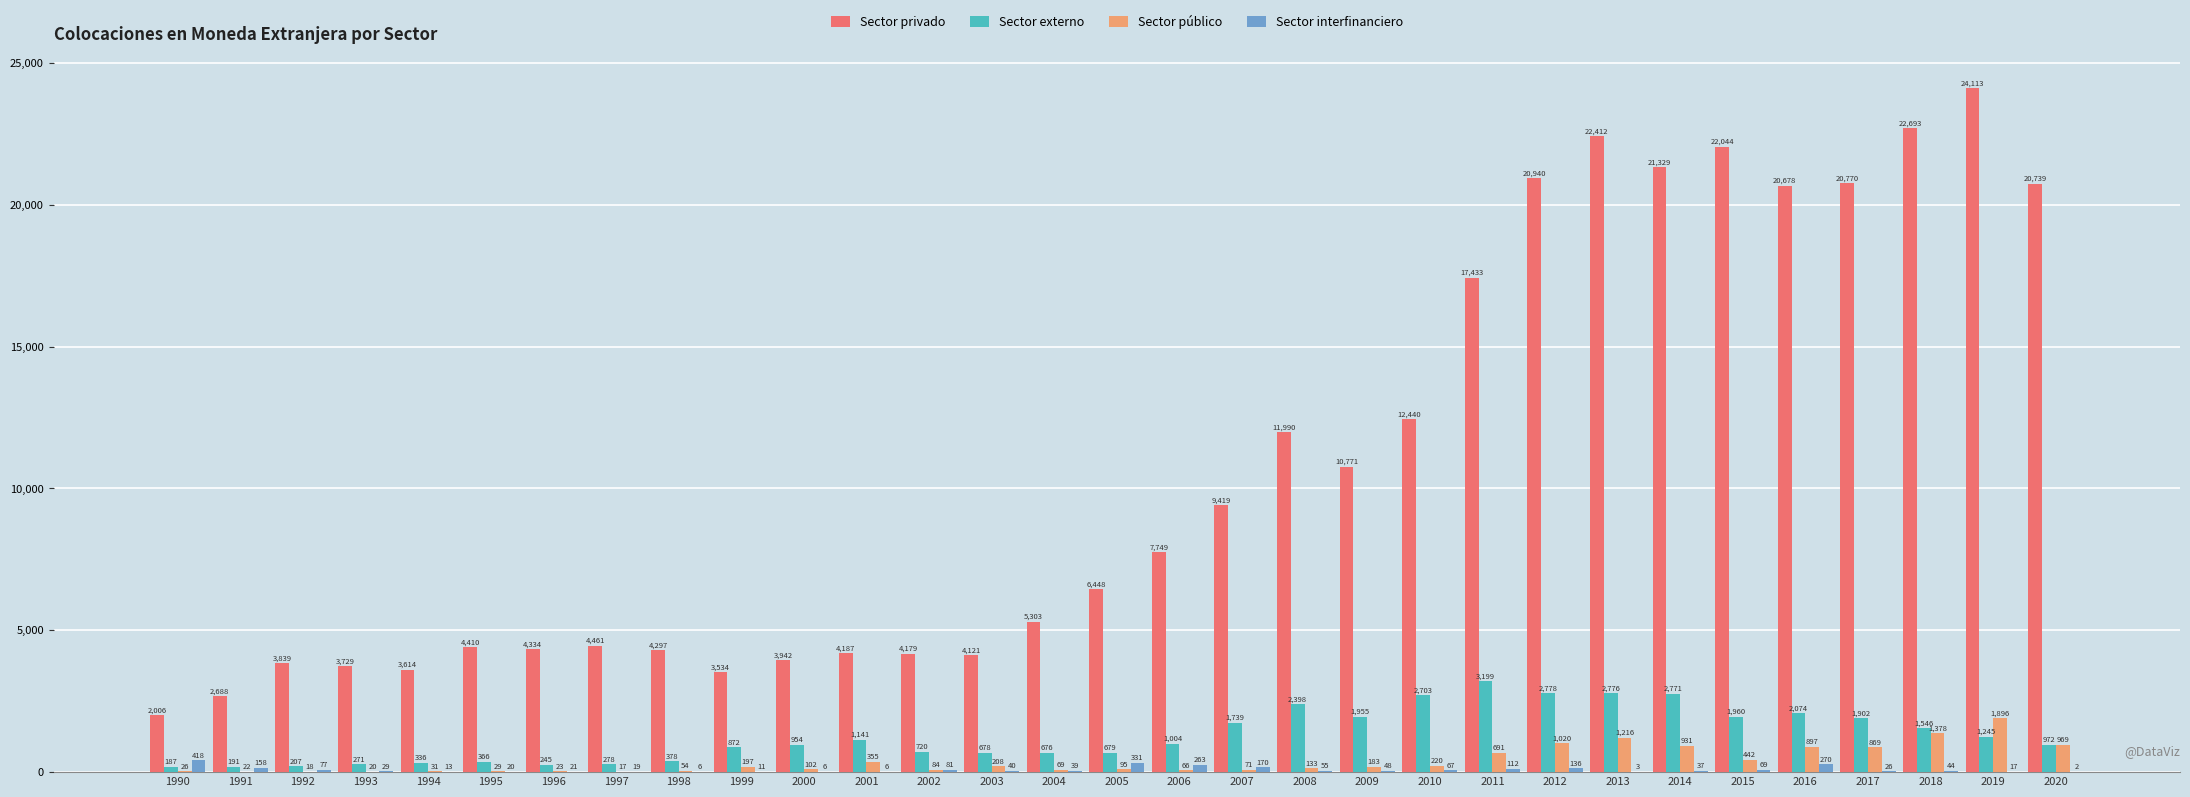

Which label corresponds to the largest value in the chart?

2019